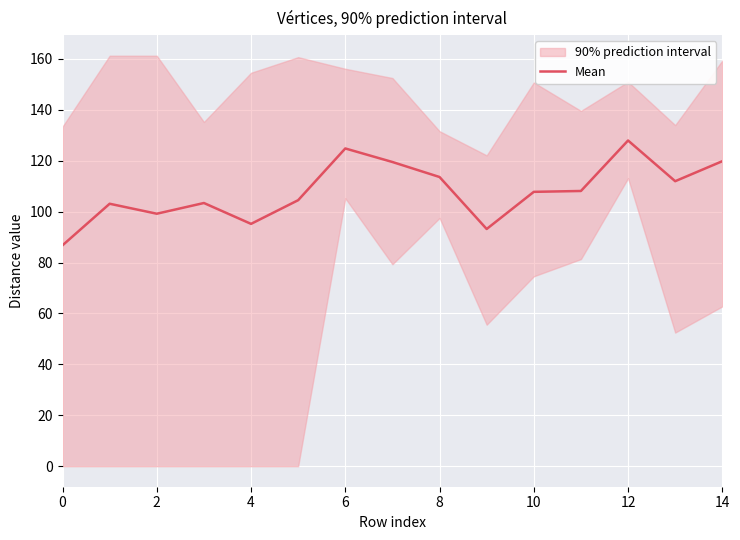

At which label is the value closest to 107?

10